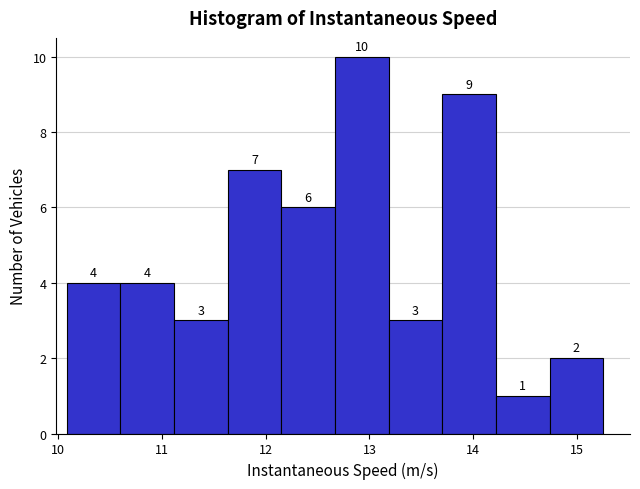

Reading left to right, transcribe this chart: for each bar, give the range it covers on the x-axis and its height. The bar edges are not printed on the chart, so give them approximately, as read against the axis.

10.1 to 10.6: 4
10.6 to 11.1: 4
11.1 to 11.6: 3
11.6 to 12.2: 7
12.2 to 12.7: 6
12.7 to 13.2: 10
13.2 to 13.7: 3
13.7 to 14.2: 9
14.2 to 14.7: 1
14.7 to 15.3: 2